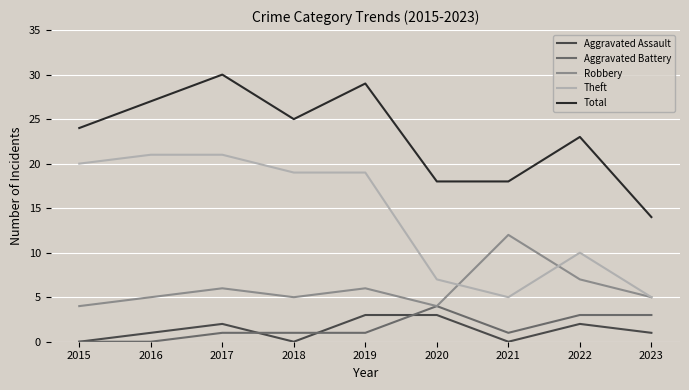

What is the difference between the highest and lowest values at 2023?

13